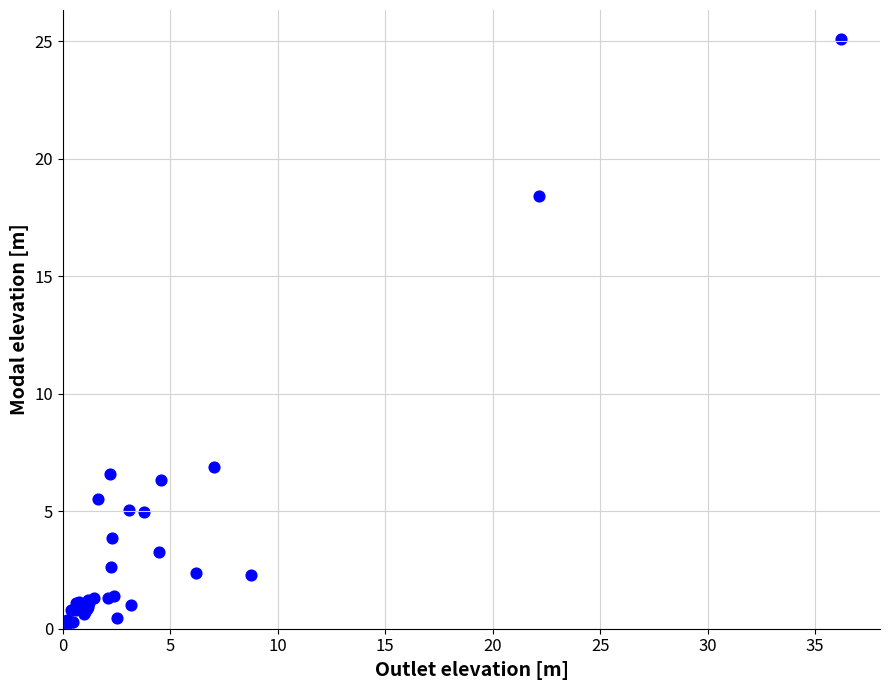

What Y value in the scatter plot is closest to 12?

6.9